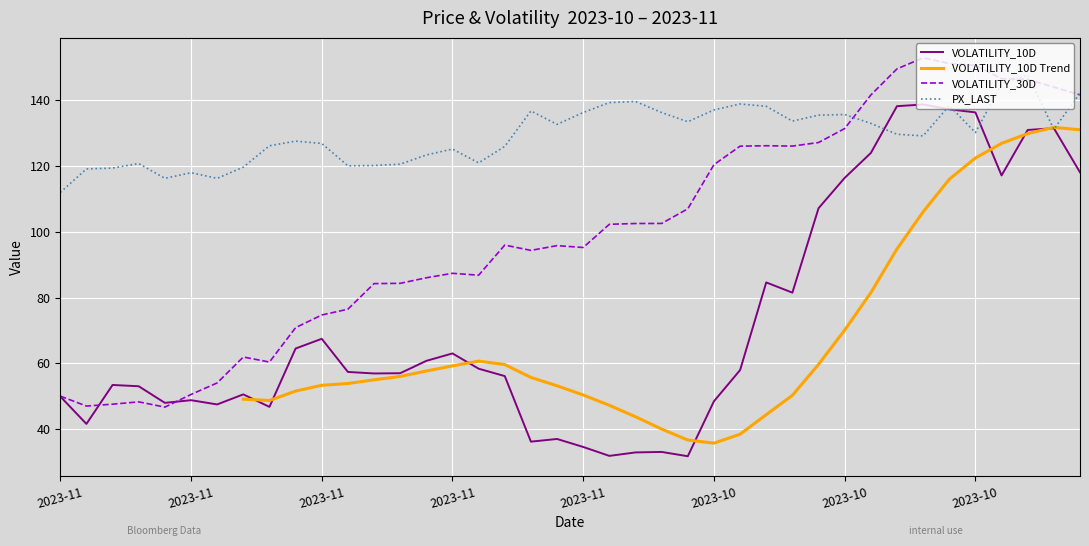

Is the value of PX_LAST at 25 greater than the value of VOLATILITY_10D at 27?

Yes